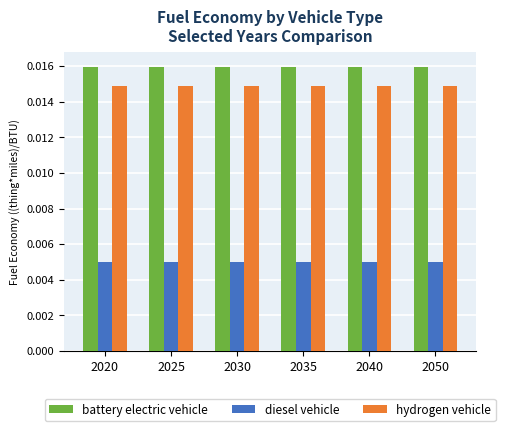

Rank the series by their maximum value, from lowest to highest.

diesel vehicle, hydrogen vehicle, battery electric vehicle